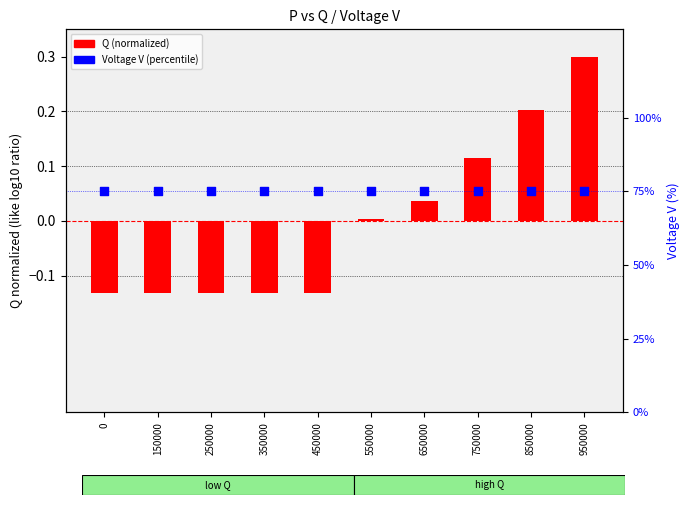

What are all the series names shown in the legend?

Q (normalized), Voltage V (percentile)